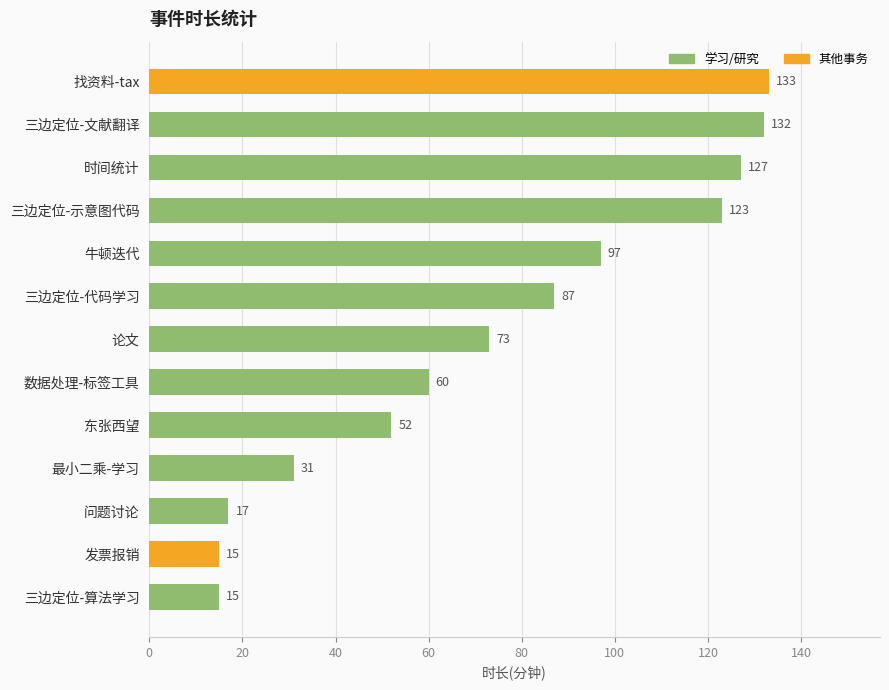

Which has a higher value, 东张西望 or 三边定位-文献翻译?

三边定位-文献翻译